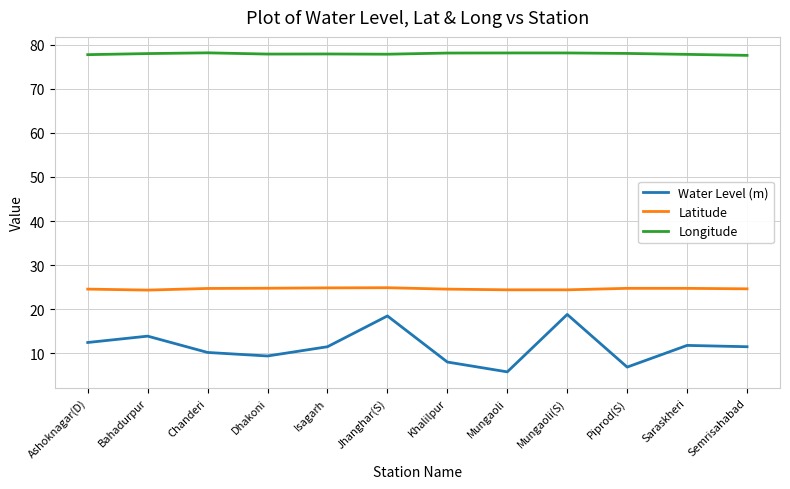

What value does the Latitude series have at Ashoknagar(D)?

24.6